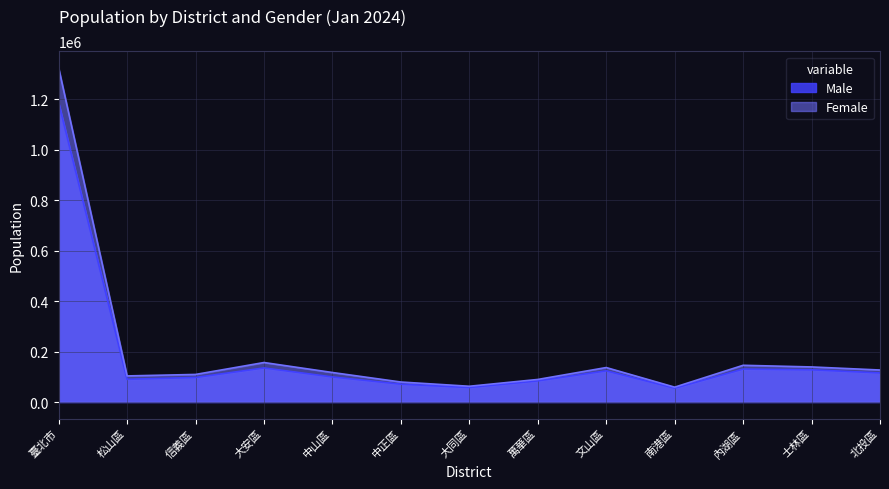

True or false: Male and Female intersect in this chart.

False